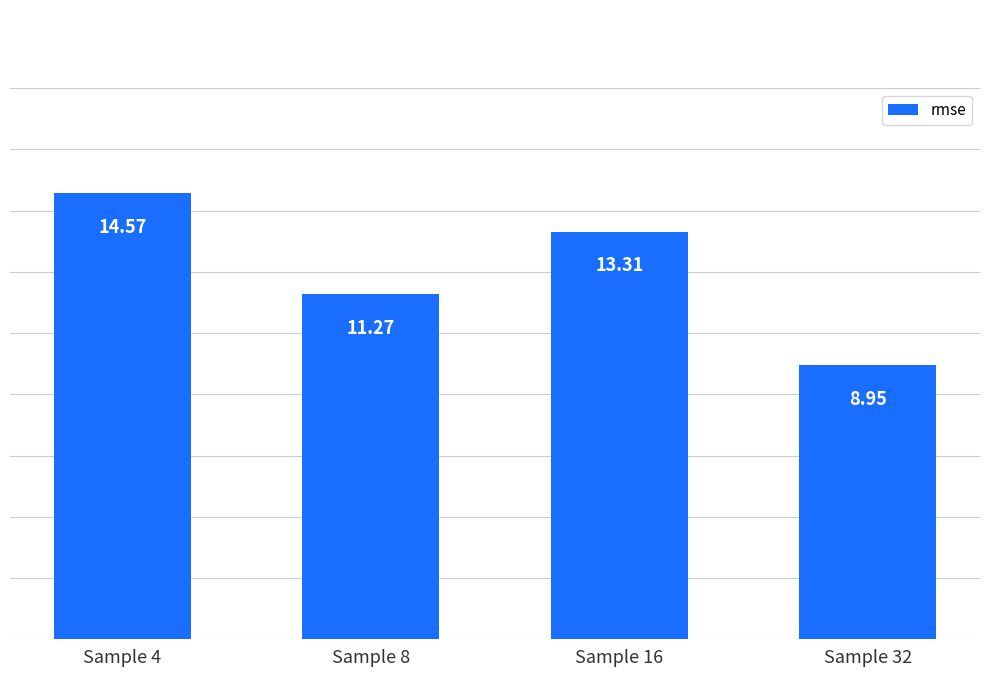

How many data points are above 13?

2